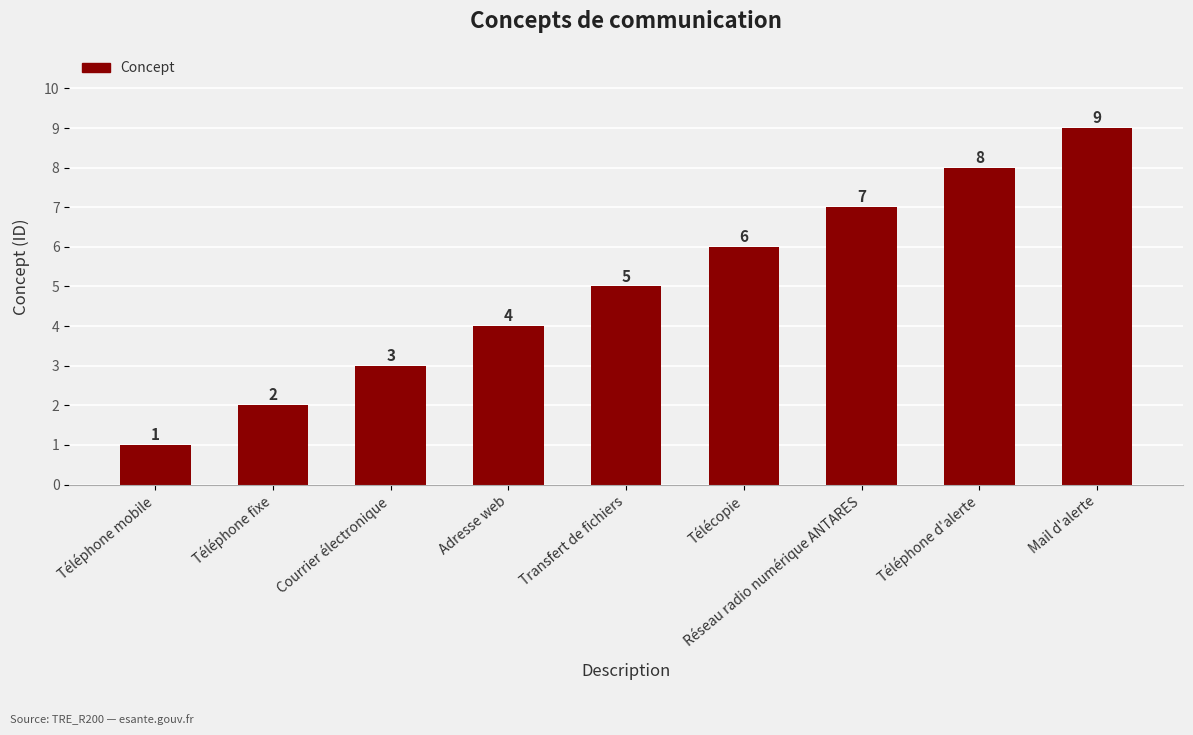

True or false: the data shows 14 at Téléphone d'alerte.

False